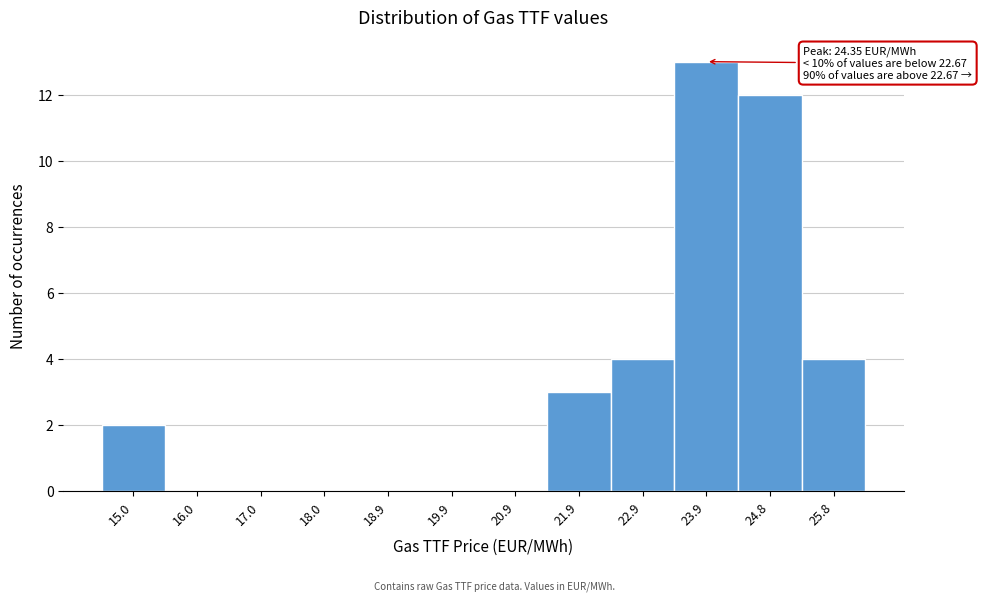

Reading left to right, extract all data points from this chart.

15.0=2	16.0=0	17.0=0	18.0=0	18.9=0	19.9=0	20.9=0	21.9=3	22.9=4	23.9=13	24.8=12	25.8=4